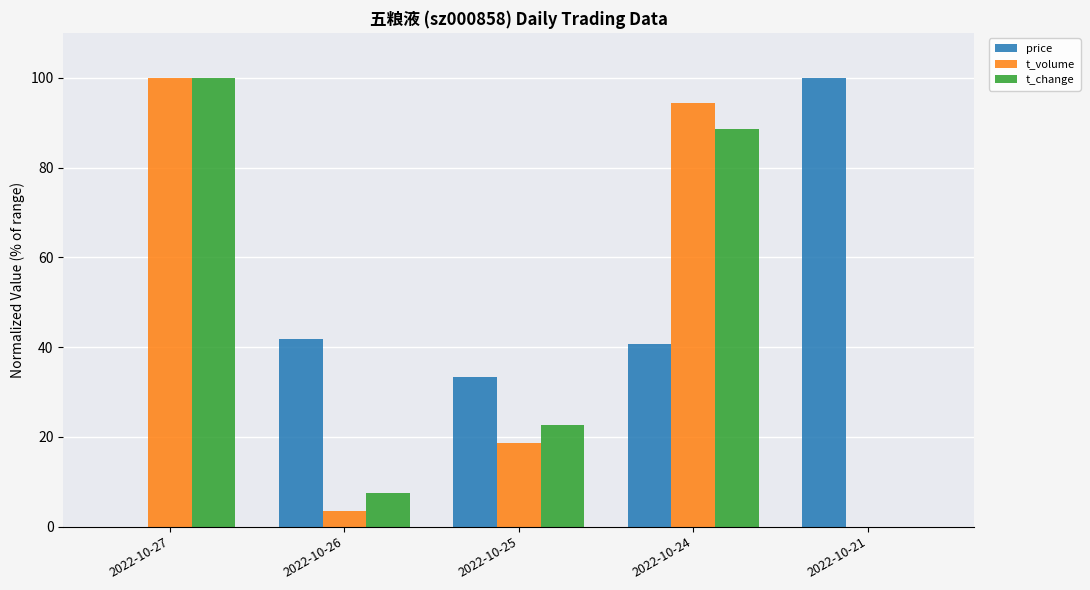

How many values in t_change are above zero?

4